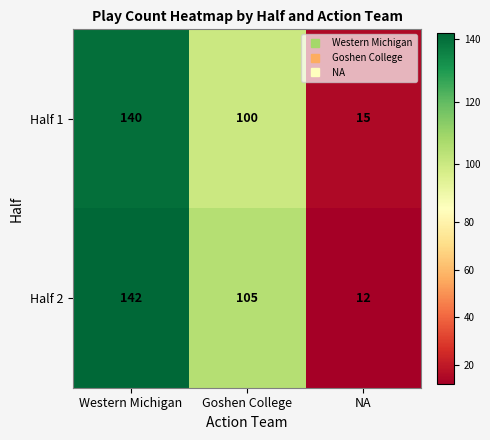

Count the number of data series in this chart.

2